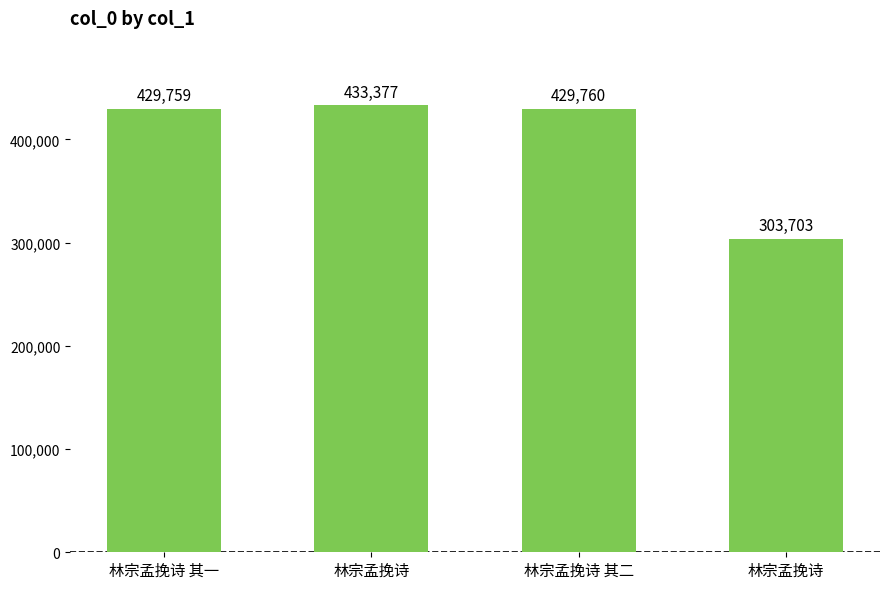

What is the difference between the second highest and minimum values?

126057